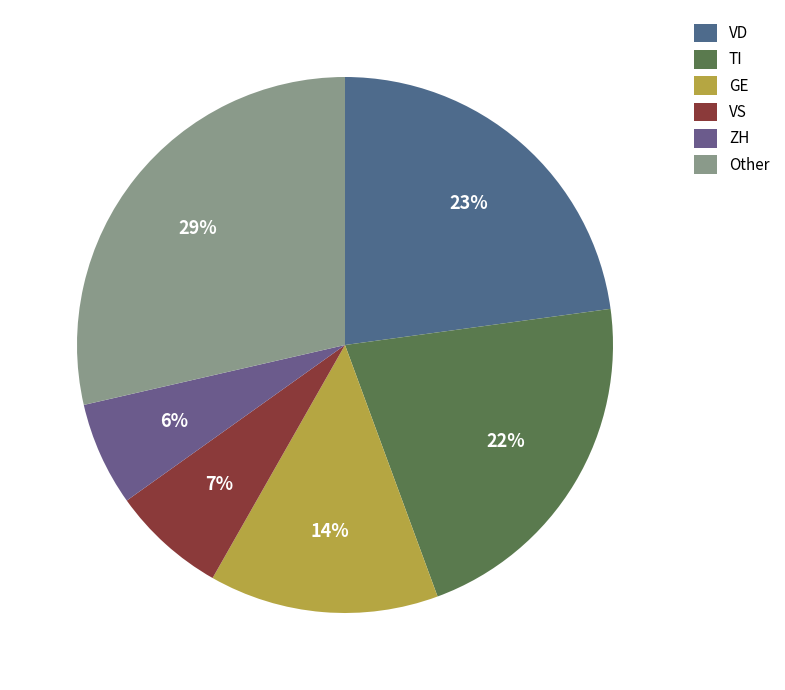

Is there any slice that represents more than half of the pie?

No